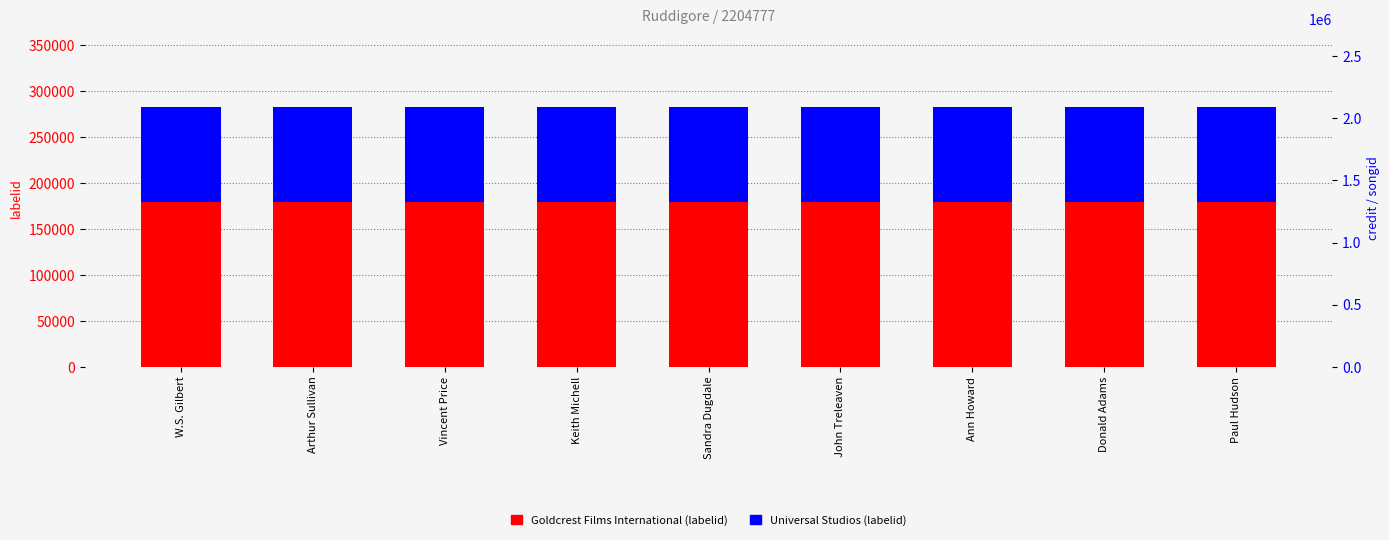

What is the total value across all series at Keith Michell?

282726